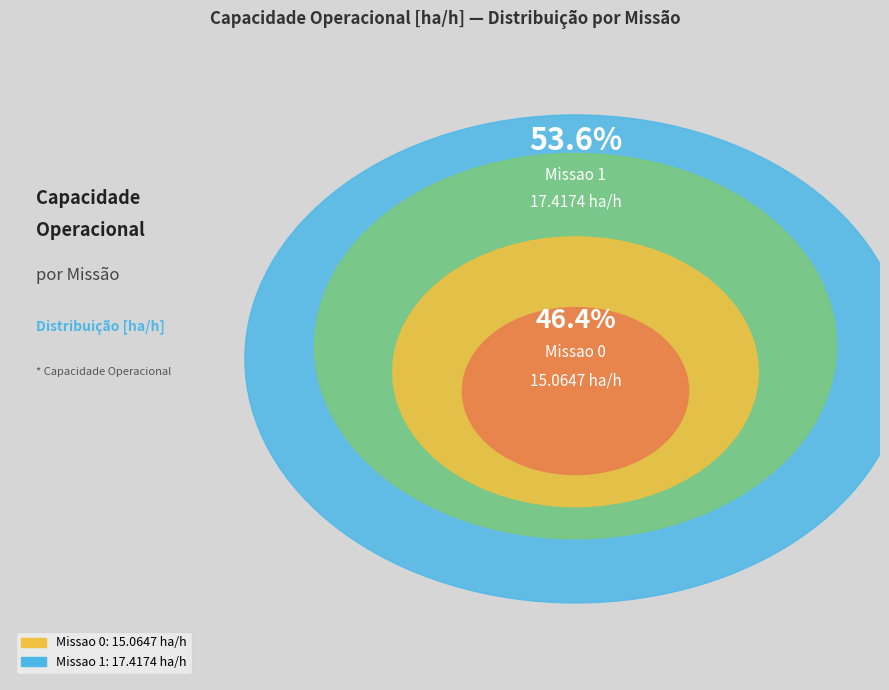

Combined, do Missao 1 and Missao 0 account for over 50%?

Yes